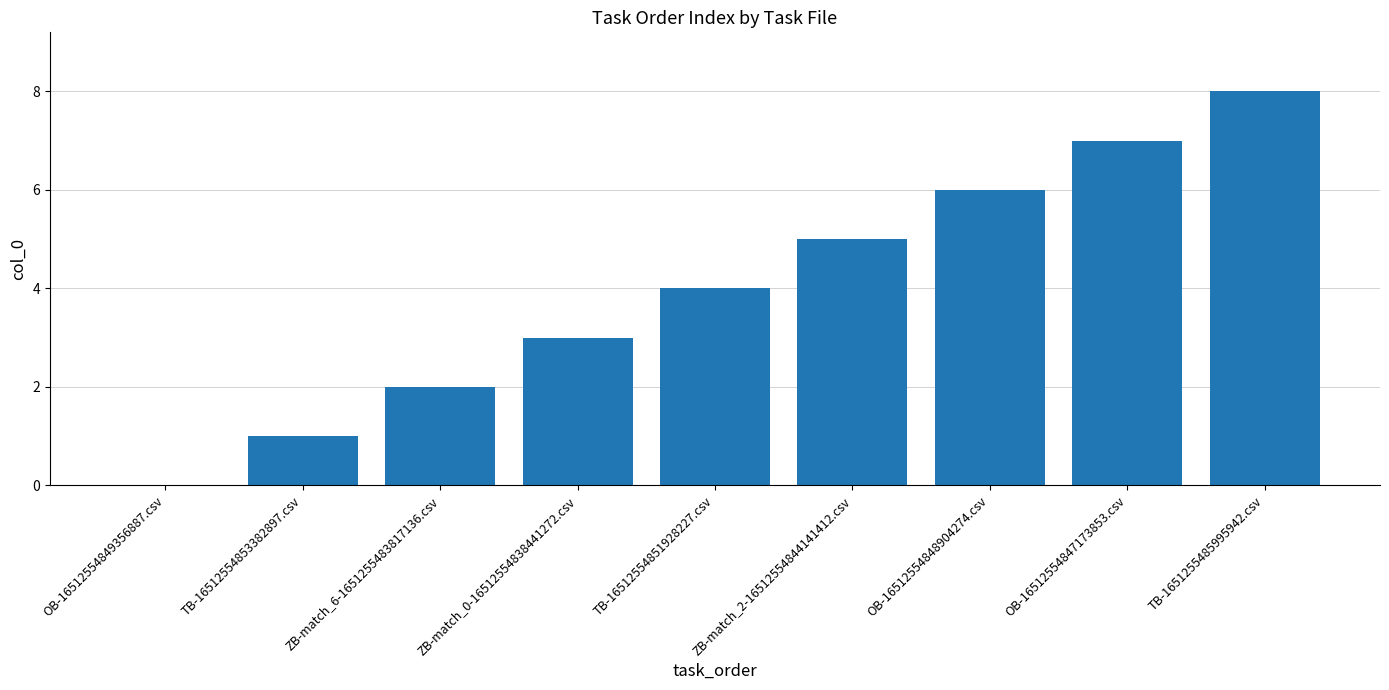

The chart shows a value of 14 at TB-1651255485995942.csv. True or false?

False